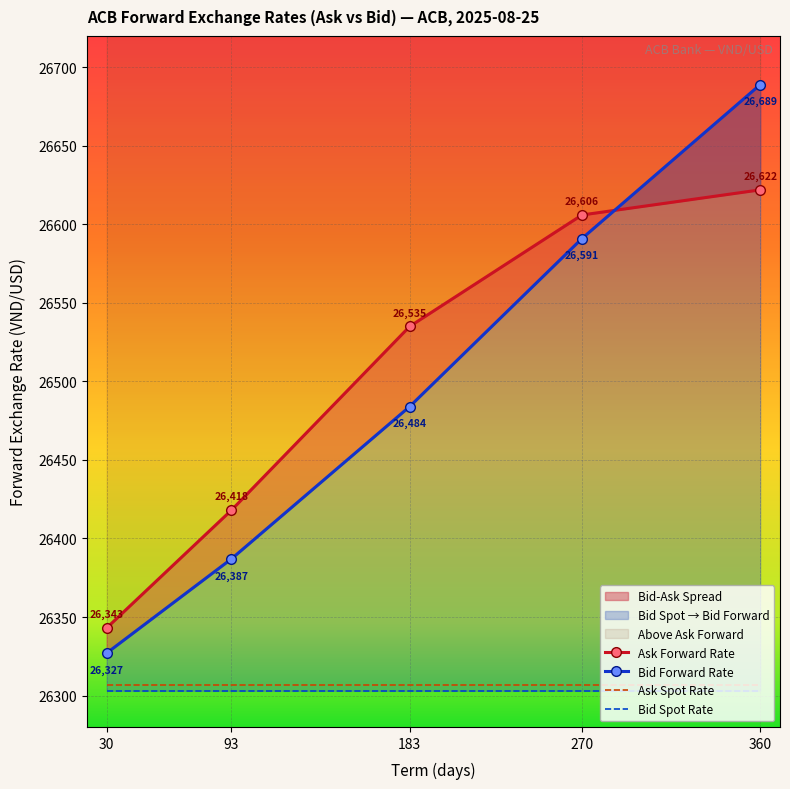

Reading left to right, extract all data points from this chart.

Ask Forward Rate: 26343	26418	26535	26606	26622
Bid Forward Rate: 26327	26387	26484	26591	26689
Ask Spot Rate: 26307	26307	26307	26307	26307
Bid Spot Rate: 26303	26303	26303	26303	26303